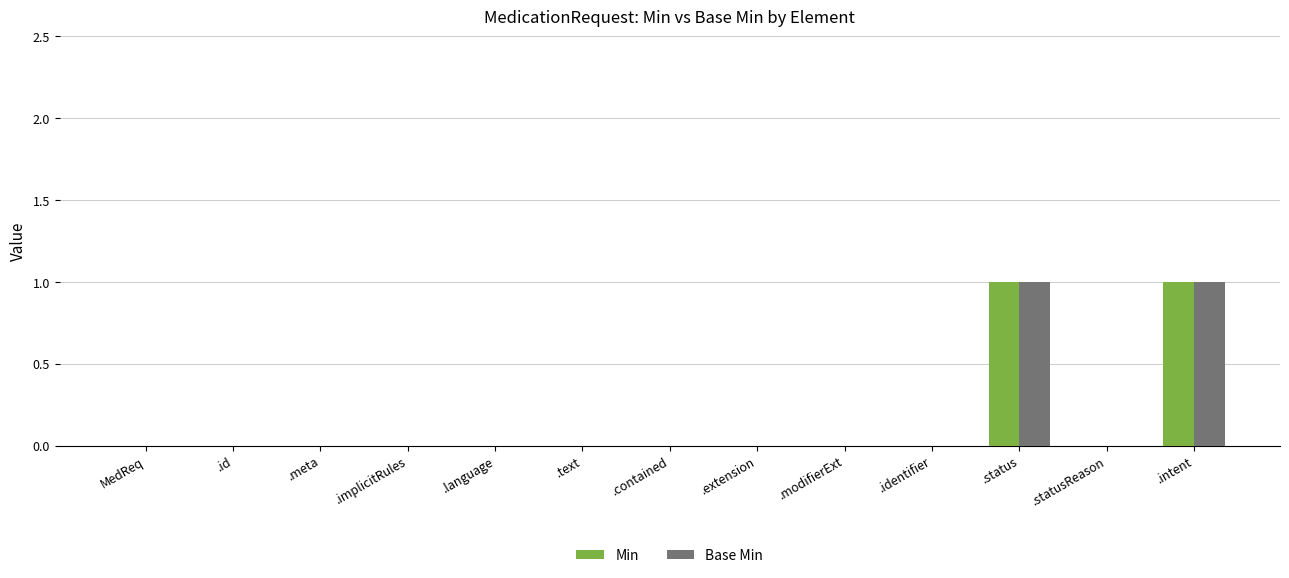

The value of Base Min at .statusReason is 0. True or false?

True